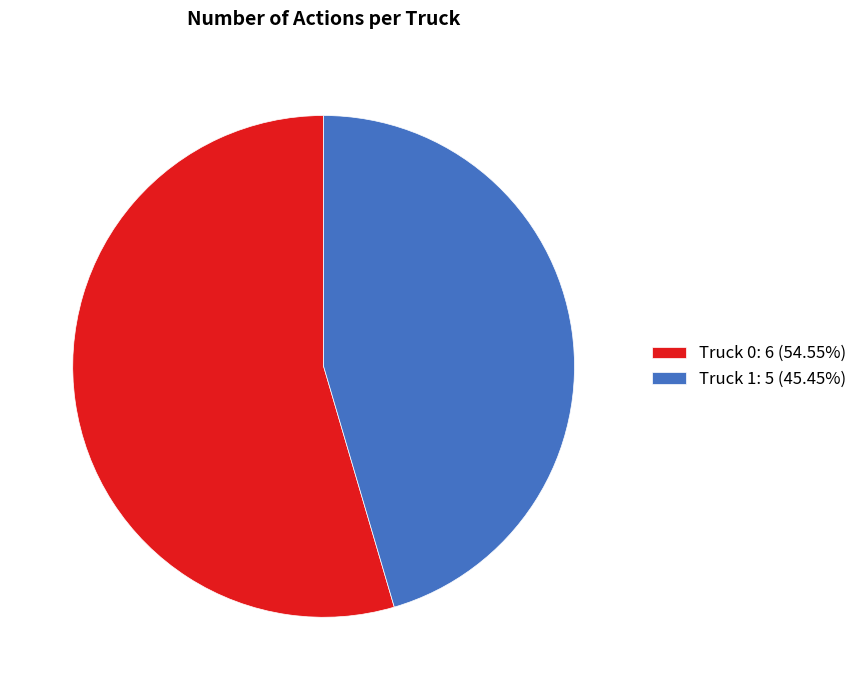

Is the sum of Truck 1: 5 (45.45%) and Truck 0: 6 (54.55%) greater than half?

Yes